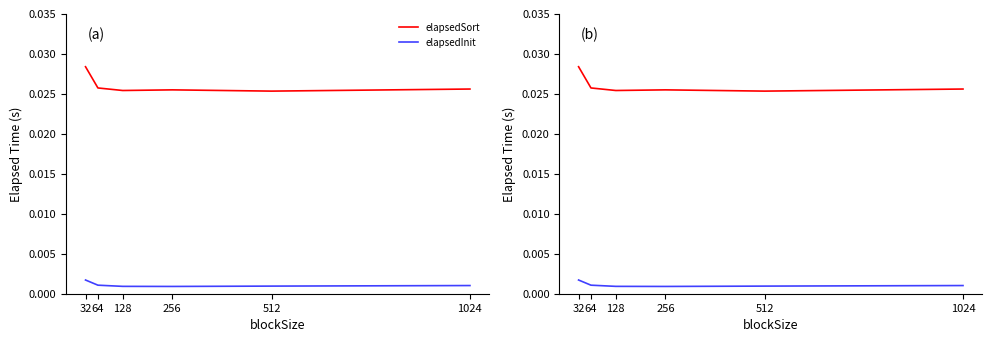

True or false: elapsedSort and elapsedInit intersect in this chart.

False